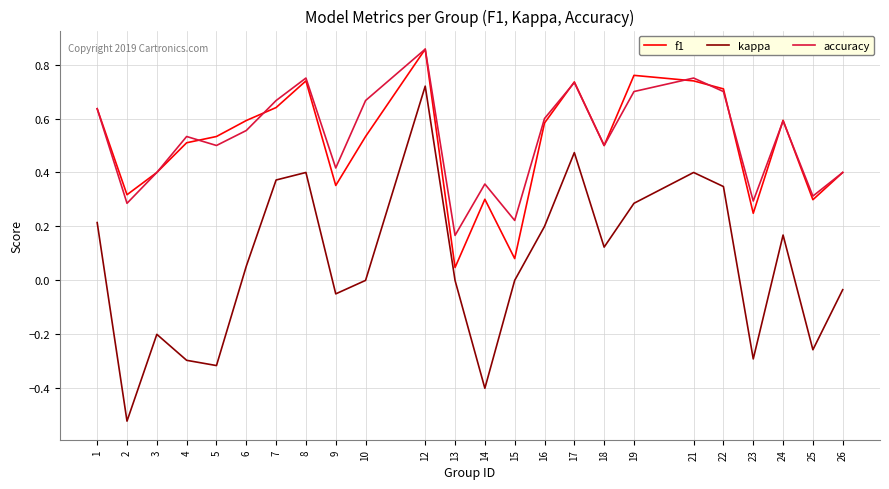

Which series has the largest range (max minus min)?

kappa